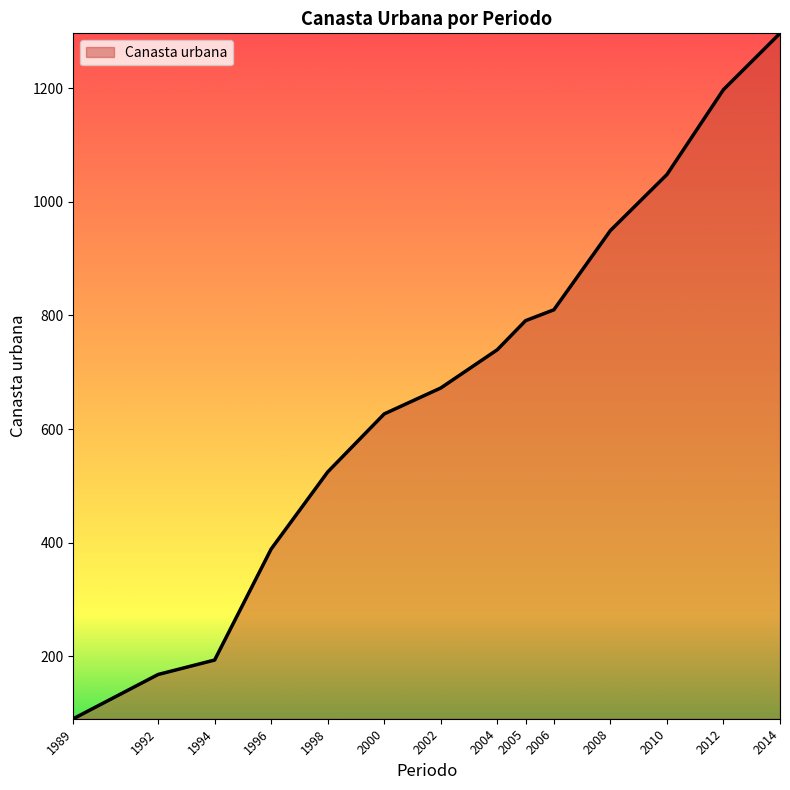

True or false: there are more than 2 points higher than both neighbors.

False